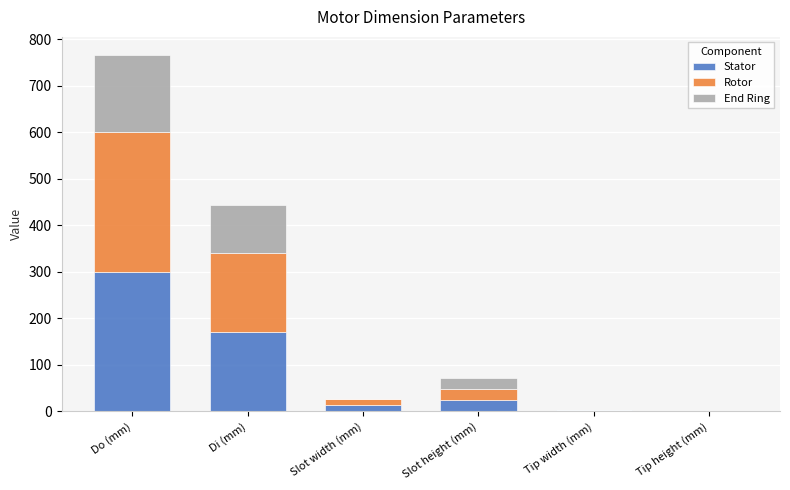

Is it true that Stator equals 170.0 at Di (mm)?

True